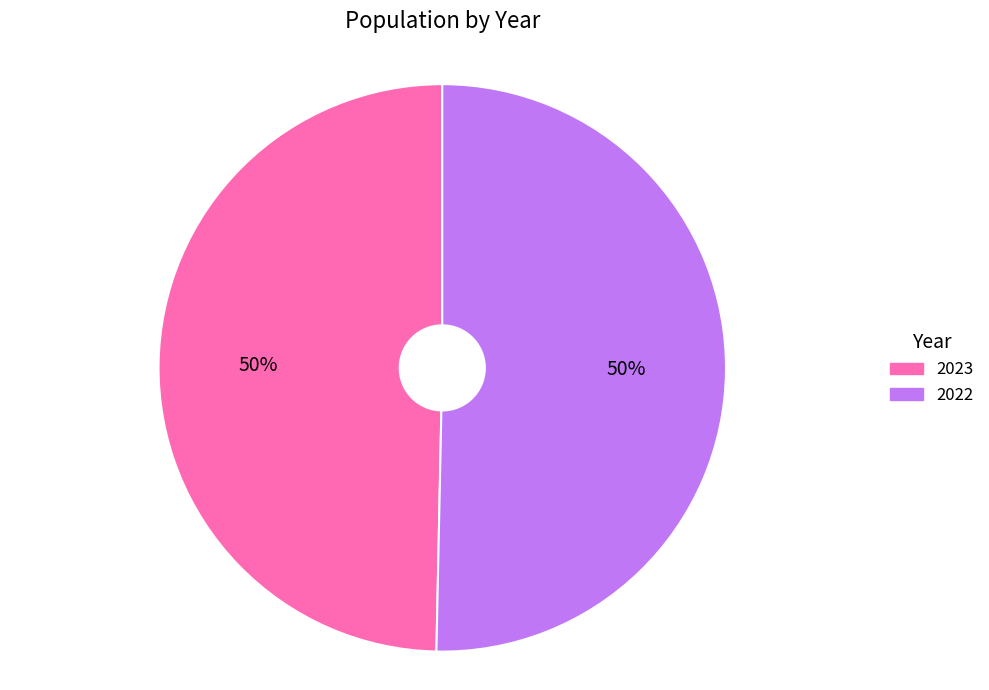

To the nearest percent, what is the average slice percentage?

50%